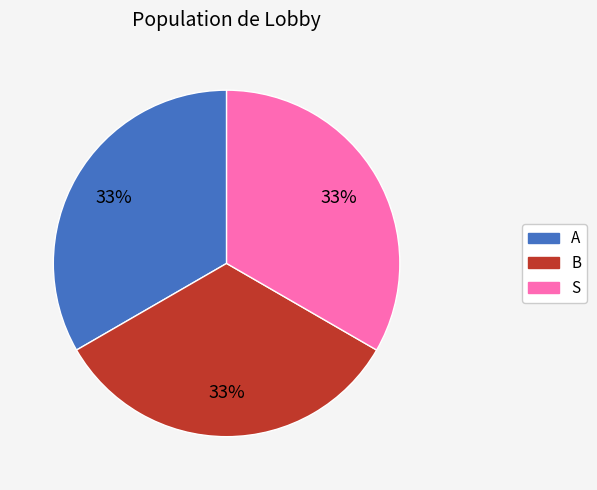

Approximately how many times larger is the value at A compared to S?

1.0